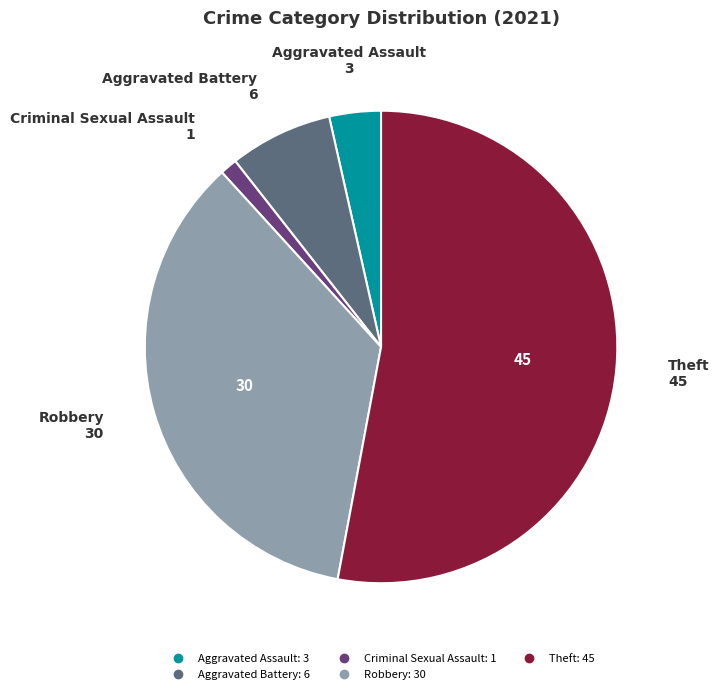

Does Criminal Sexual Assault account for over 50% of the chart?

No